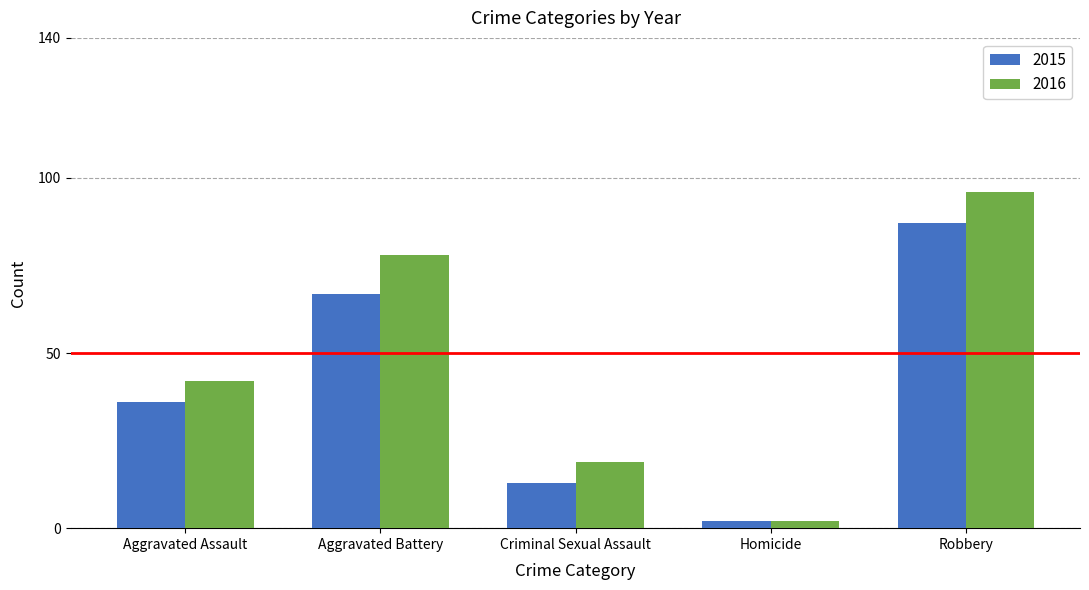

What is the difference between the maximum and minimum values in the 2015 series?

85